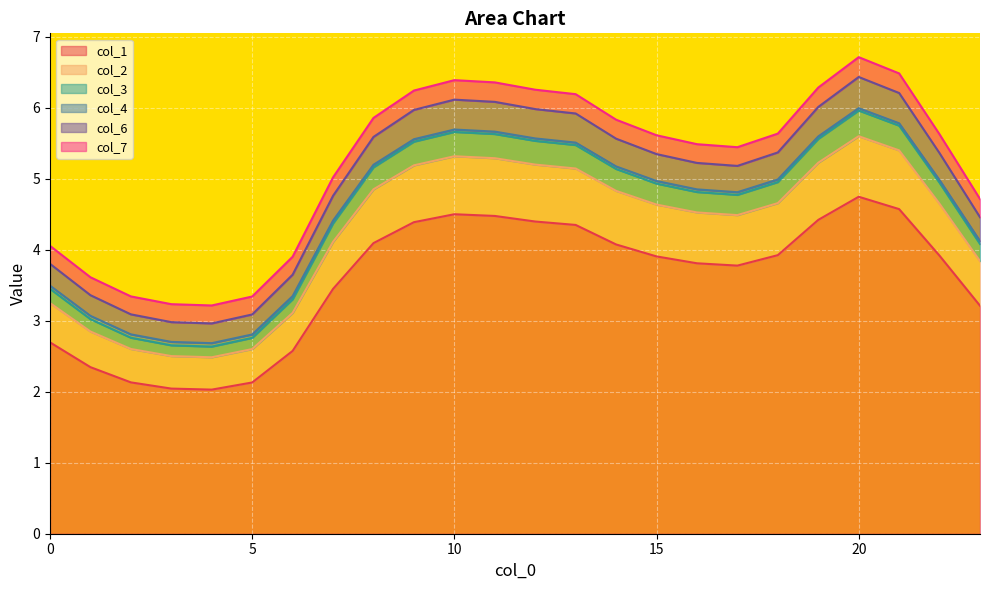

What is the spread (max minus min) of values at 15?

1.7